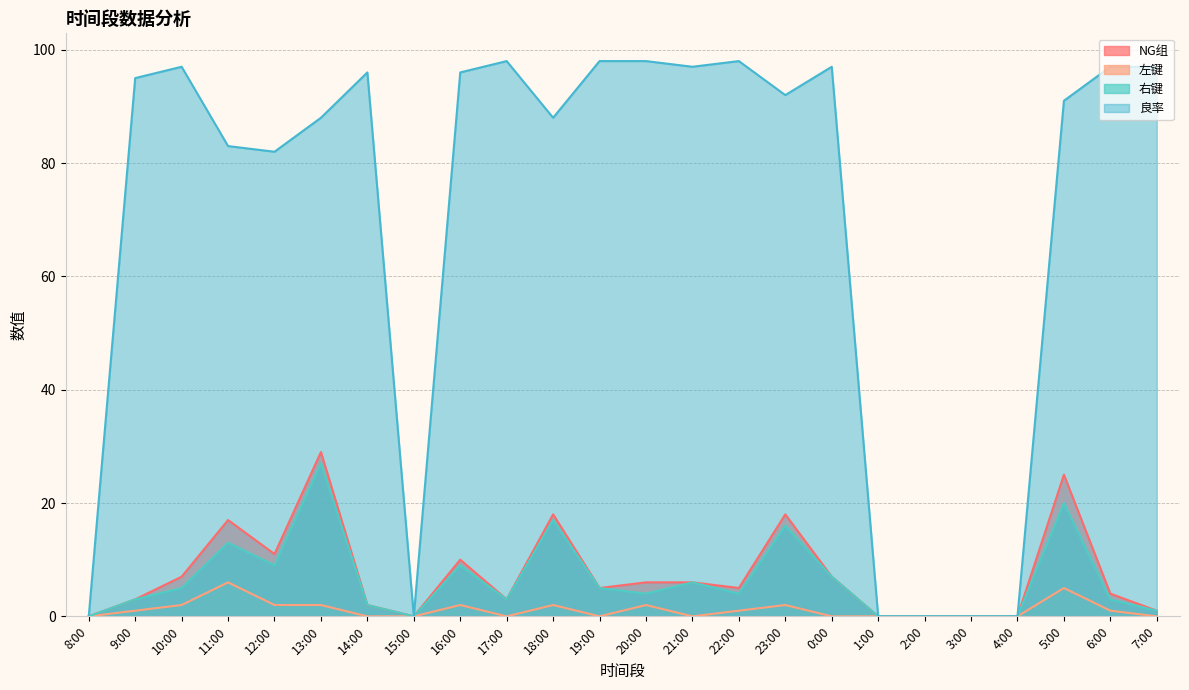

Reading left to right, list all the values displayed in this chart.

NG组: 8:00=0	9:00=3	10:00=7	11:00=17	12:00=11	13:00=29	14:00=2	15:00=0	16:00=10	17:00=3	18:00=18	19:00=5	20:00=6	21:00=6	22:00=5	23:00=18	0:00=7	1:00=0	2:00=0	3:00=0	4:00=0	5:00=25	6:00=4	7:00=1
左键: 8:00=0	9:00=1	10:00=2	11:00=6	12:00=2	13:00=2	14:00=0	15:00=0	16:00=2	17:00=0	18:00=2	19:00=0	20:00=2	21:00=0	22:00=1	23:00=2	0:00=0	1:00=0	2:00=0	3:00=0	4:00=0	5:00=5	6:00=1	7:00=0
右键: 8:00=0	9:00=3	10:00=5	11:00=13	12:00=9	13:00=27	14:00=2	15:00=0	16:00=9	17:00=3	18:00=17	19:00=5	20:00=4	21:00=6	22:00=4	23:00=16	0:00=7	1:00=0	2:00=0	3:00=0	4:00=0	5:00=20	6:00=3	7:00=1
良率: 8:00=0	9:00=95	10:00=97	11:00=83	12:00=82	13:00=88	14:00=96	15:00=0	16:00=96	17:00=98	18:00=88	19:00=98	20:00=98	21:00=97	22:00=98	23:00=92	0:00=97	1:00=0	2:00=0	3:00=0	4:00=0	5:00=91	6:00=97	7:00=97